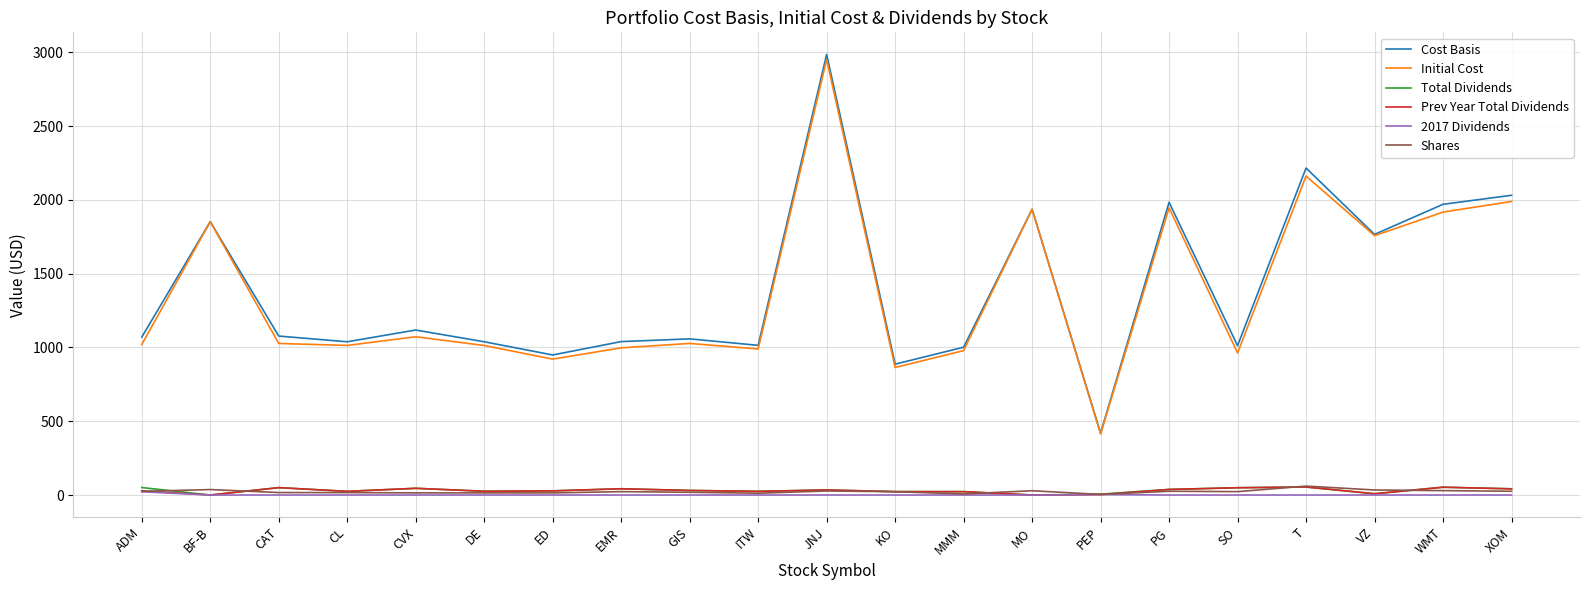

What is the difference between the highest and lowest values at BF-B?

1851.9